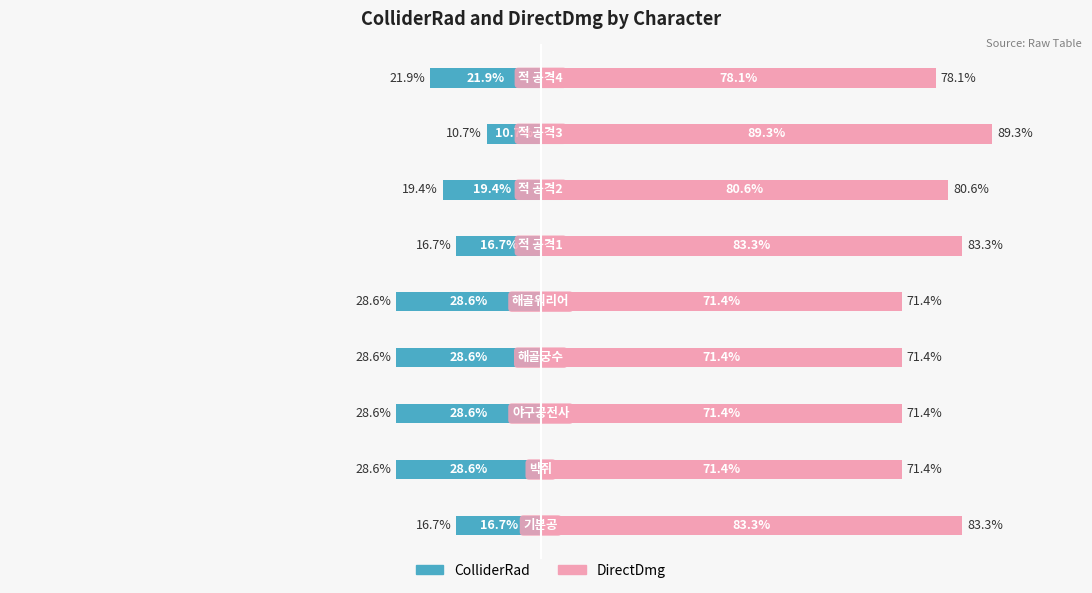

What is the maximum value shown in the chart?

89.3